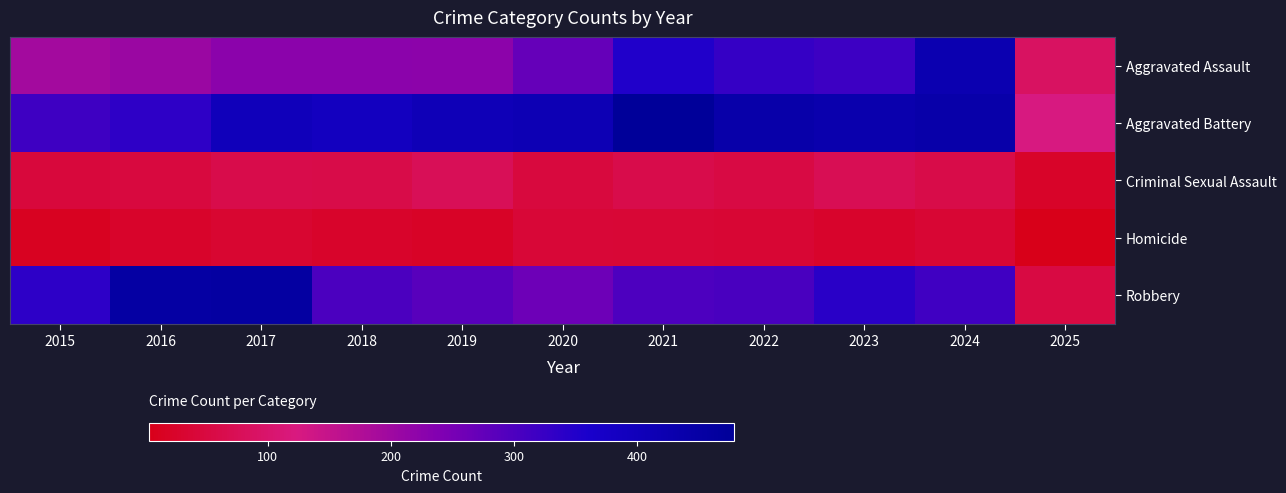

Which series has the widest spread of values?

Robbery